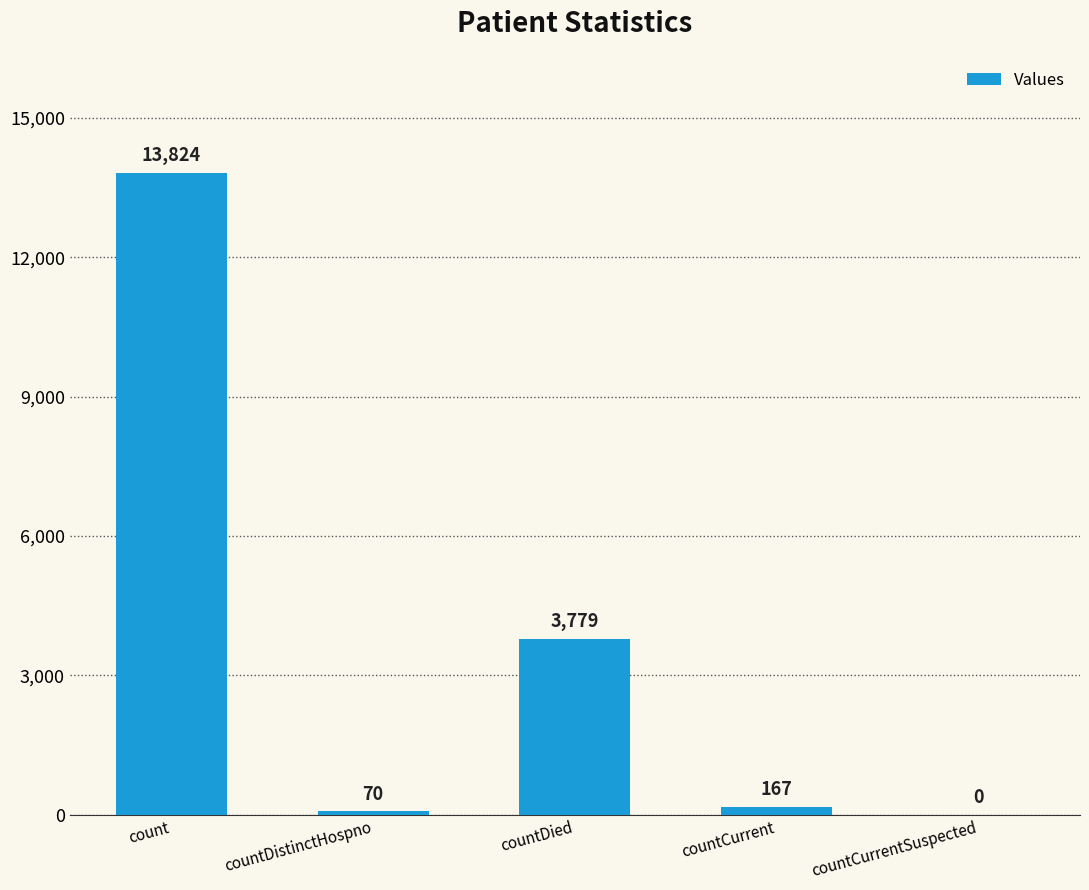

Are the bars grouped side by side (vs. stacked)?

No